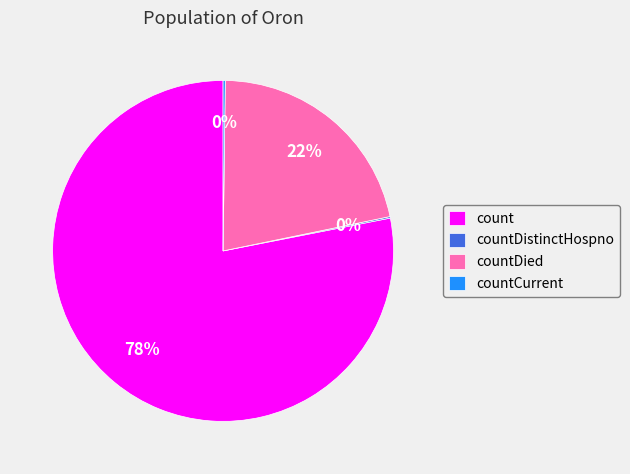

Does countDied represent more than half of the total?

No